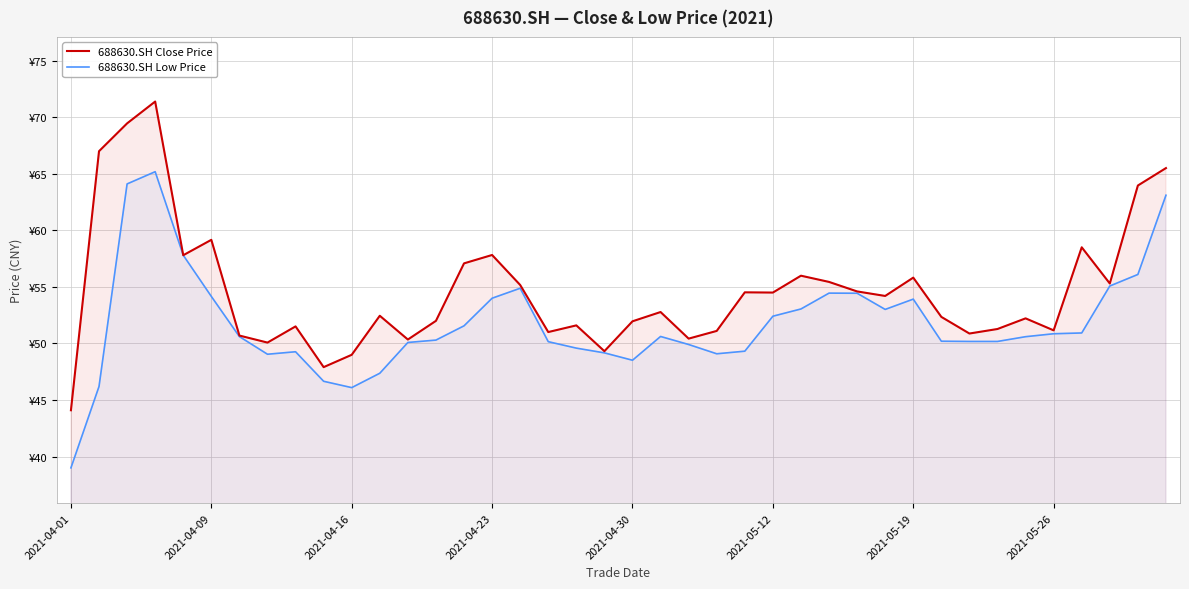

True or false: 688630.SH Low Price has a value of 36.2 at 27.

False